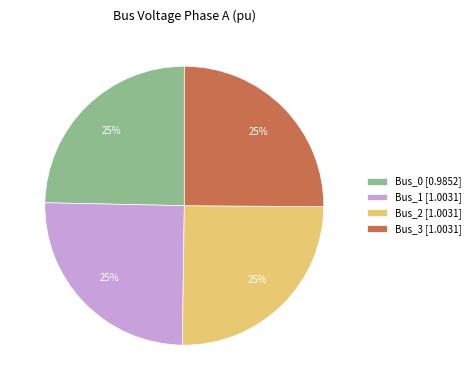

To the nearest percent, what percentage of the pie is Bus_3 [1.0031]?

25%